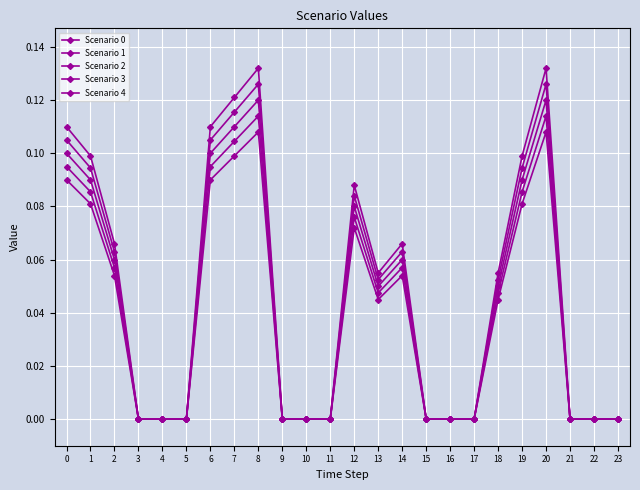

At how many categories does at least one series exceed 0?

12